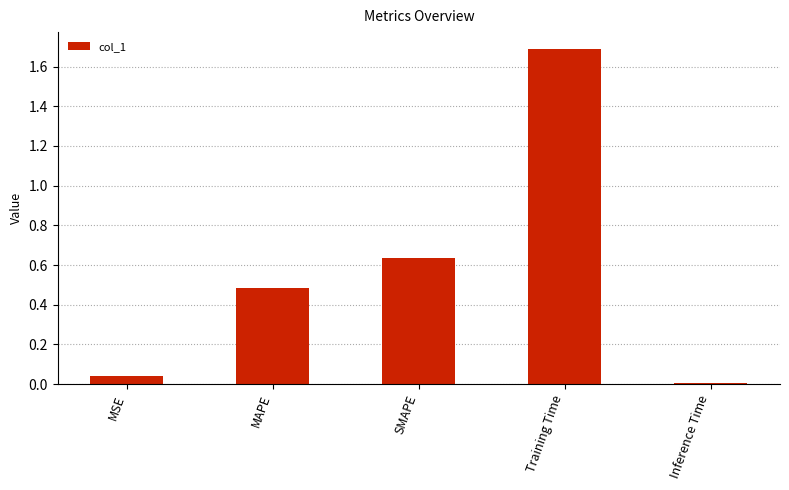

Are the bars horizontal?

No